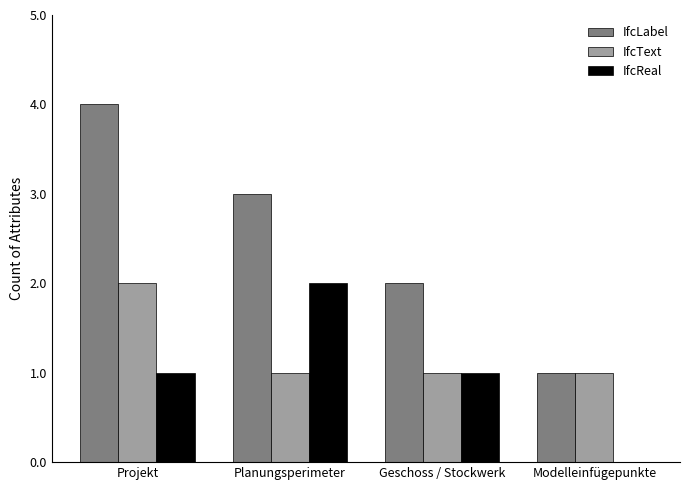

Which series has the largest total across all categories?

IfcLabel